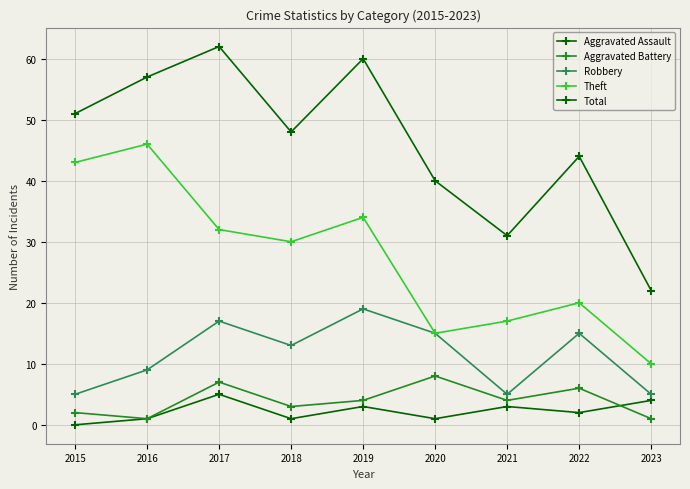

Is the value of Total at 2019 greater than the value of Robbery at 2017?

Yes